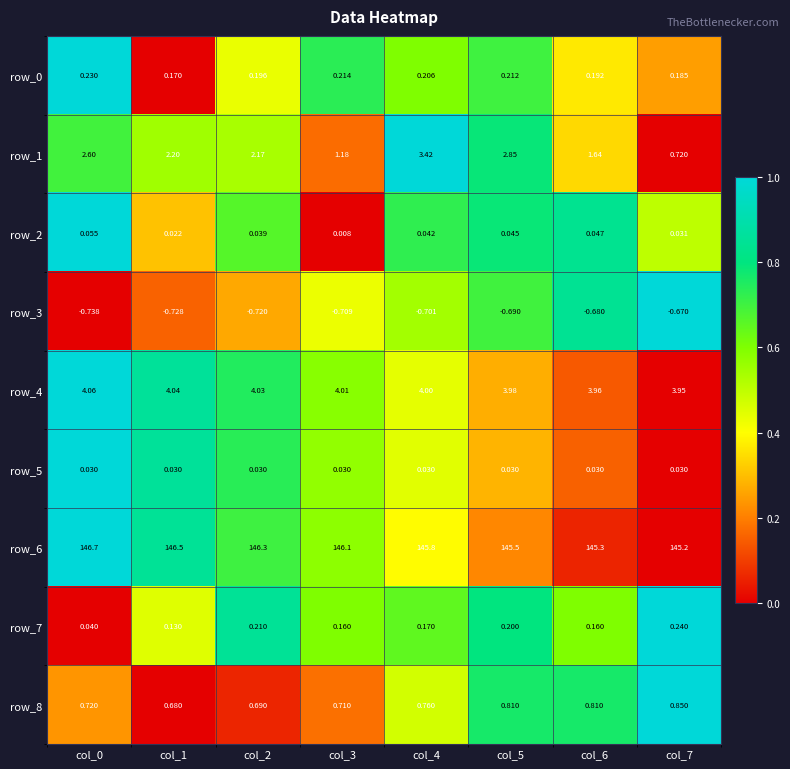

Is the value of row_0 at col_7 greater than the value of row_6 at col_3?

No